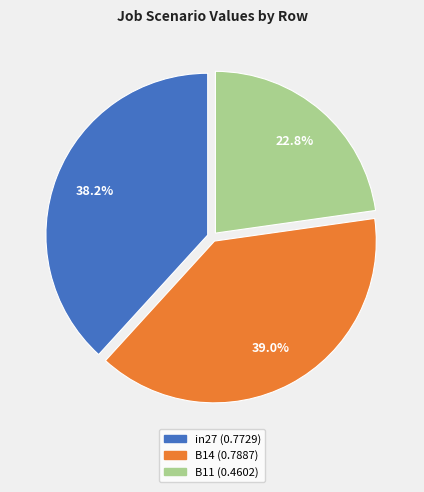

Is there a majority slice in this chart?

No